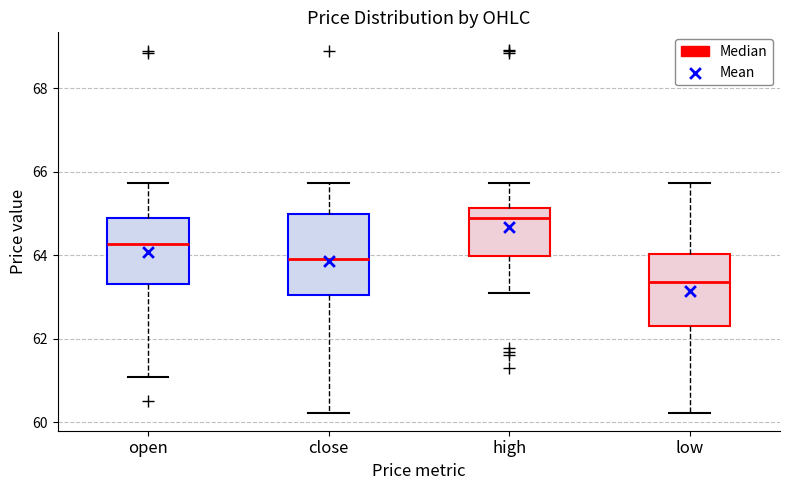

Where is the upper edge of the box for close on the y-axis? The values are not printed on the chart, so give them approximately, as read against the axis.

65.0